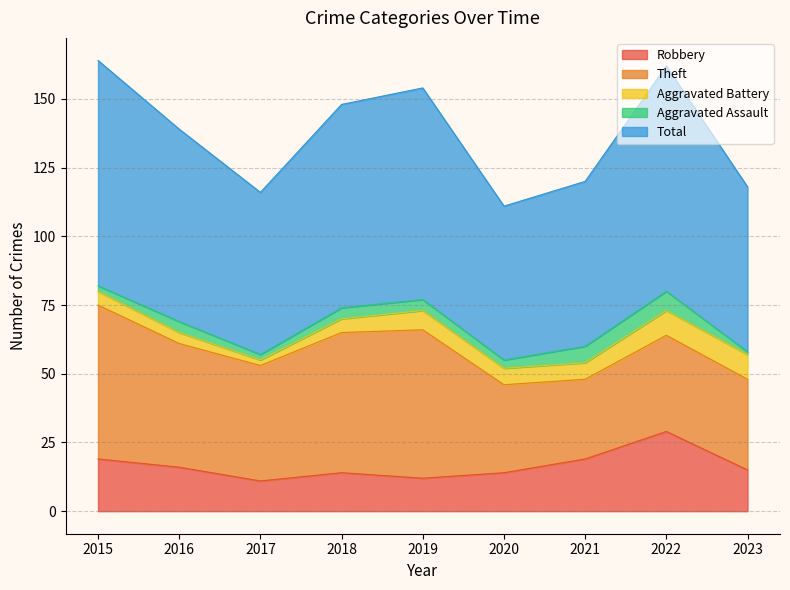

Where is the first local minimum for Aggravated Assault?

2017